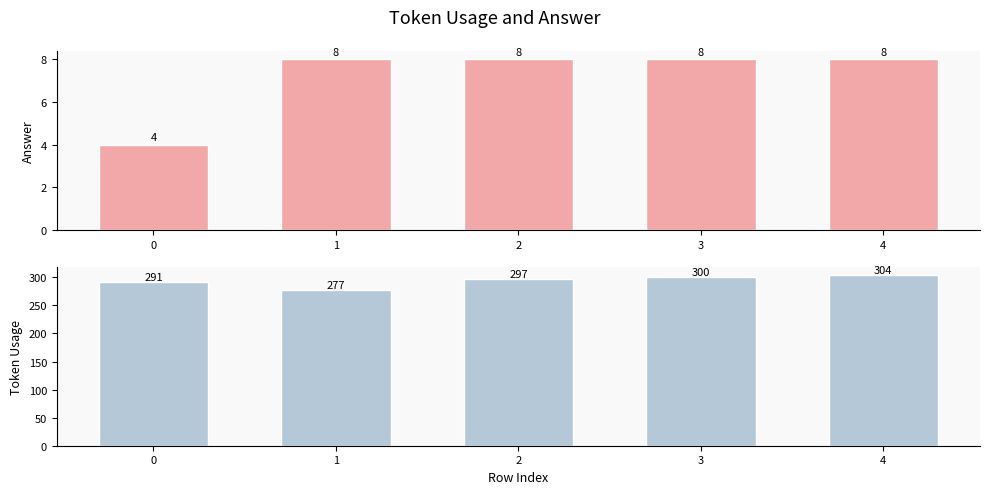

Between 0 and 2, which series saw the biggest shift?

token_usage